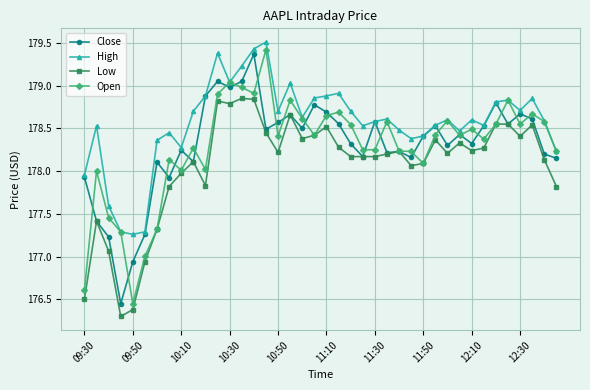

What is the minimum value shown in the chart?

176.3